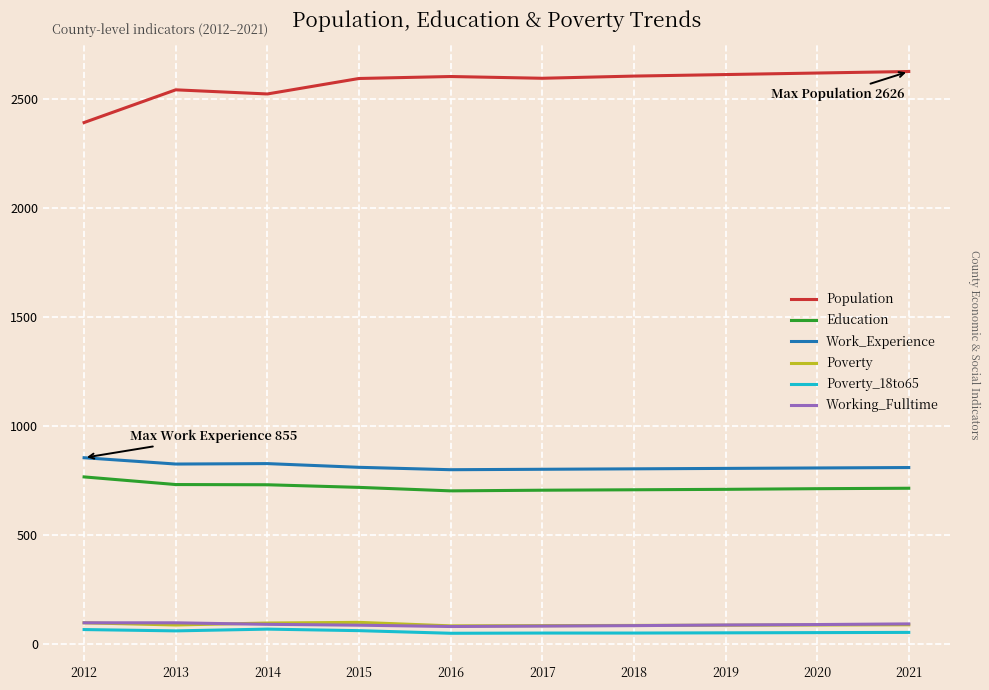

What is the highest value of the Work_Experience series?

855